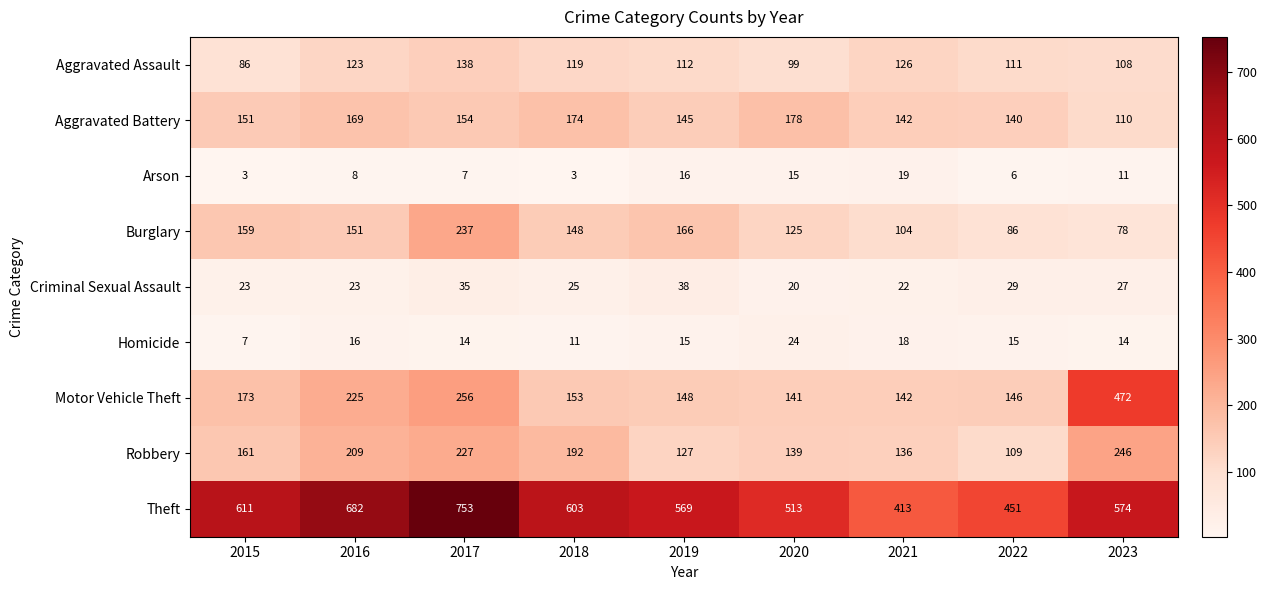

What is the spread (max minus min) of values at 2017?

746